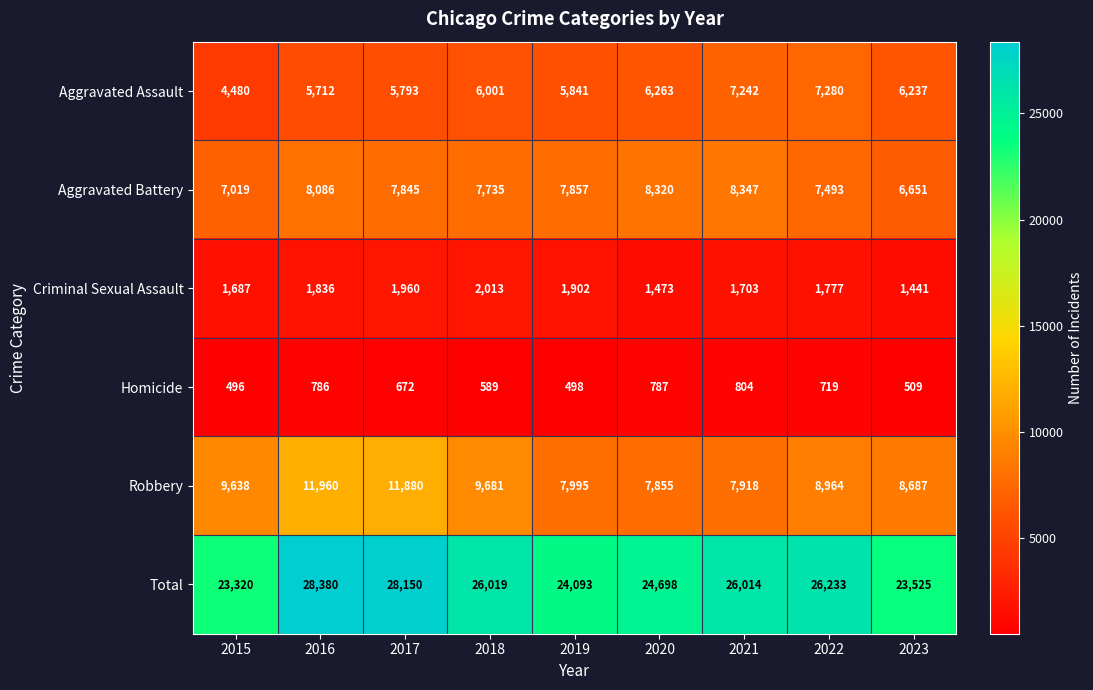

List the series in order of their peak value, lowest first.

Homicide, Criminal Sexual Assault, Aggravated Assault, Aggravated Battery, Robbery, Total